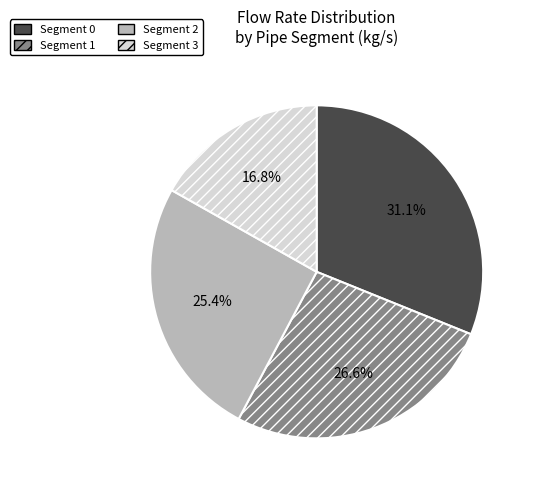

Which slice is the smallest?

Segment 3